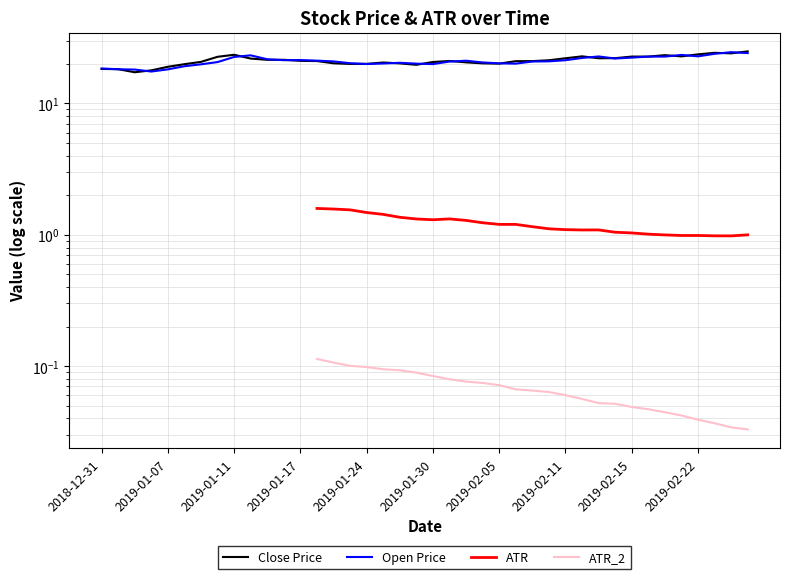

True or false: ATR and ATR_2 intersect in this chart.

False